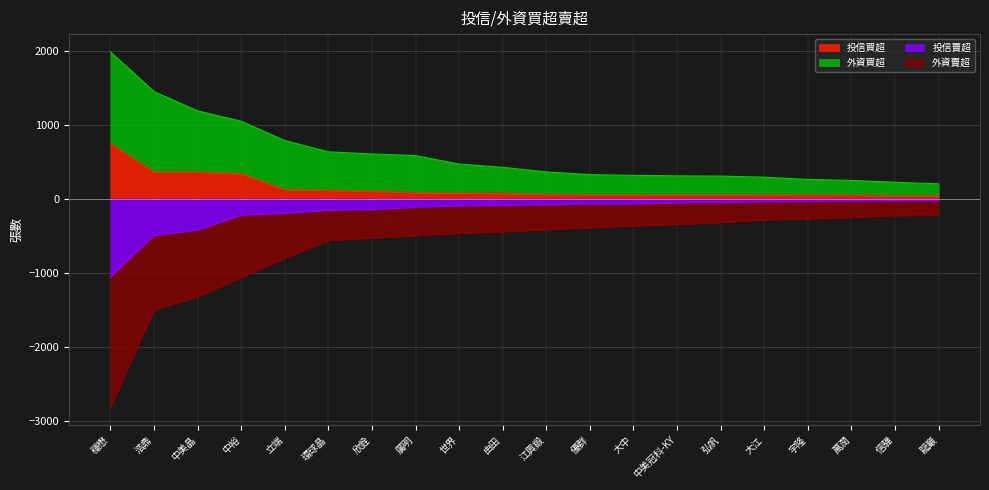

True or false: 投信賣超 and 外資買超 cross at least once.

False